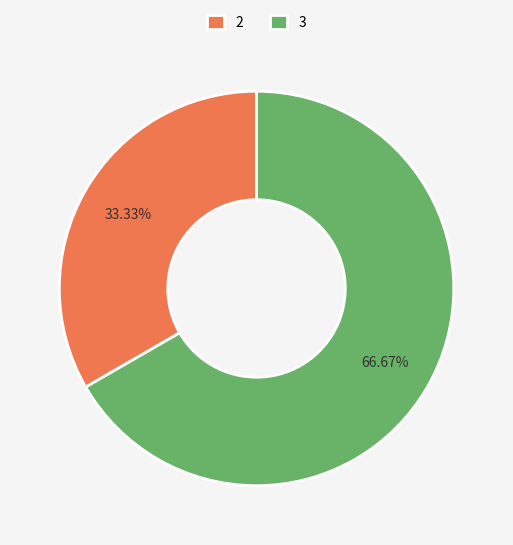

The 3 slice represents 53% of the pie. True or false?

False